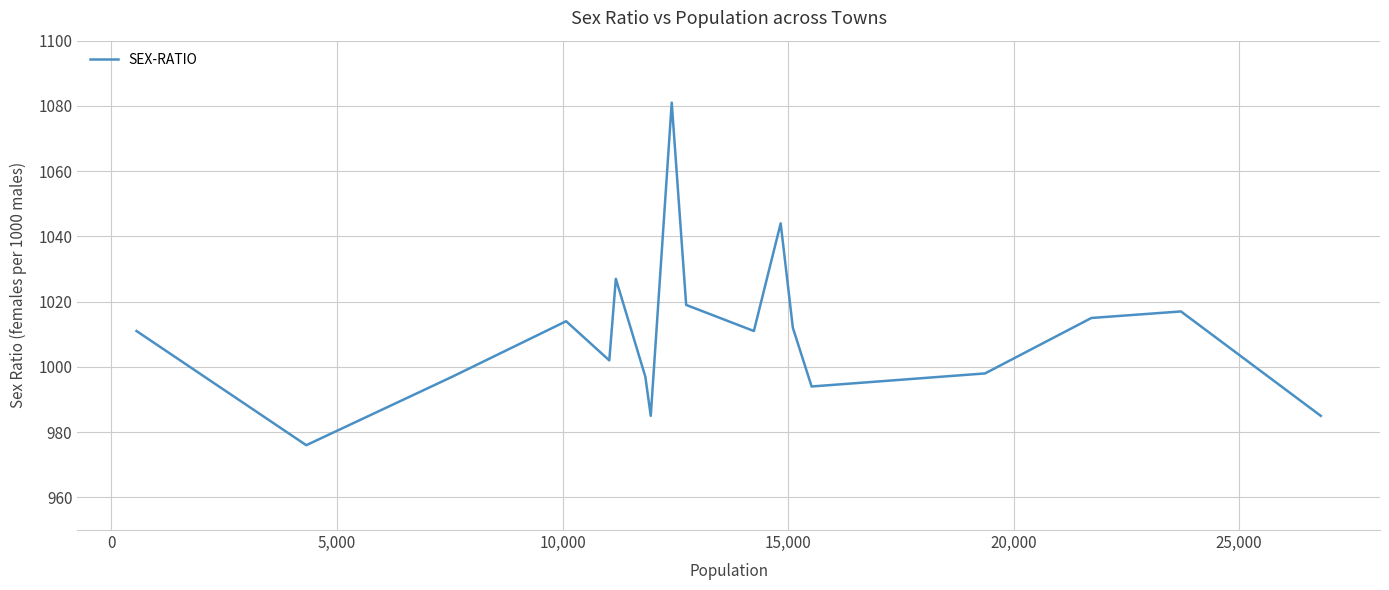

What is the difference between the maximum and minimum values?

105